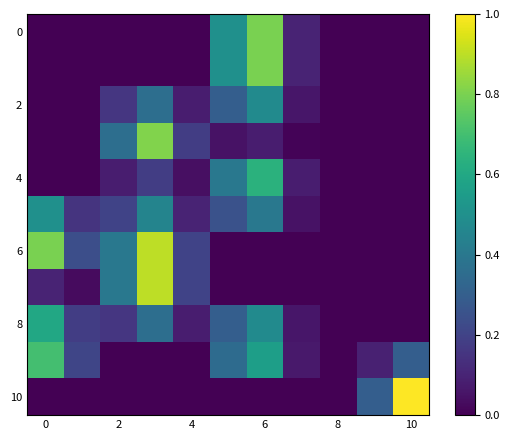

Which label corresponds to the largest value in the chart?

10